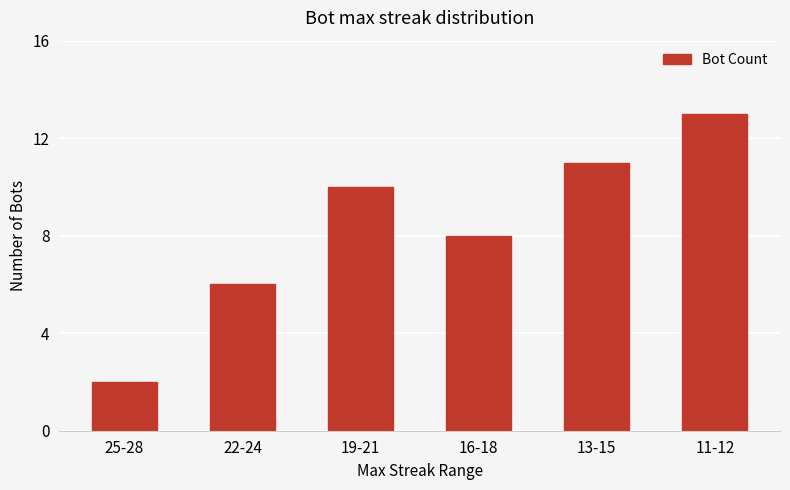

Is it true that the value at 11-12 is 22?

False